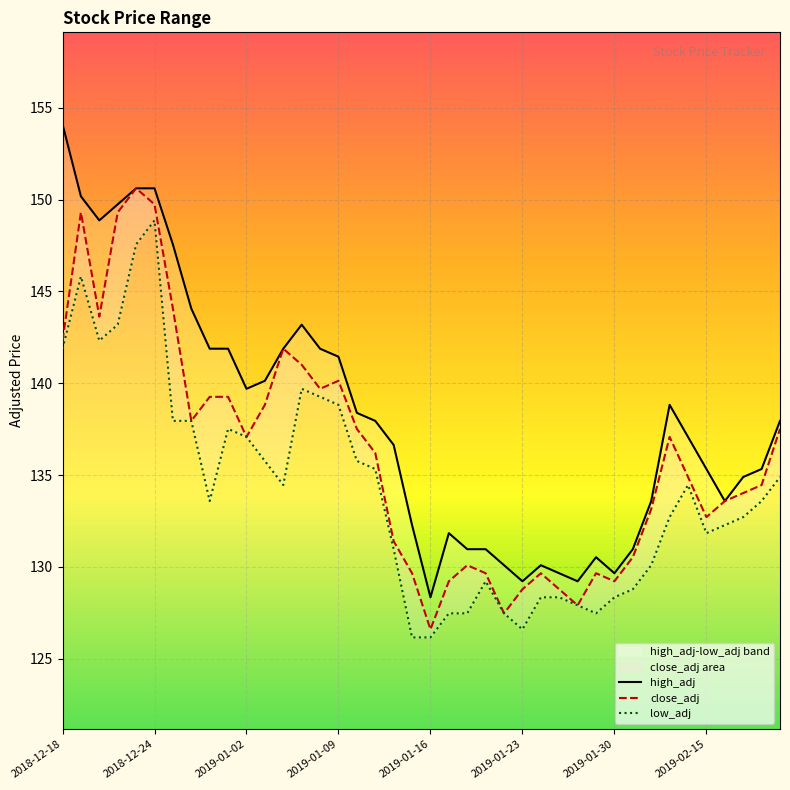

At 38, list the series in order from largest to smallest.

high_adj, close_adj, low_adj